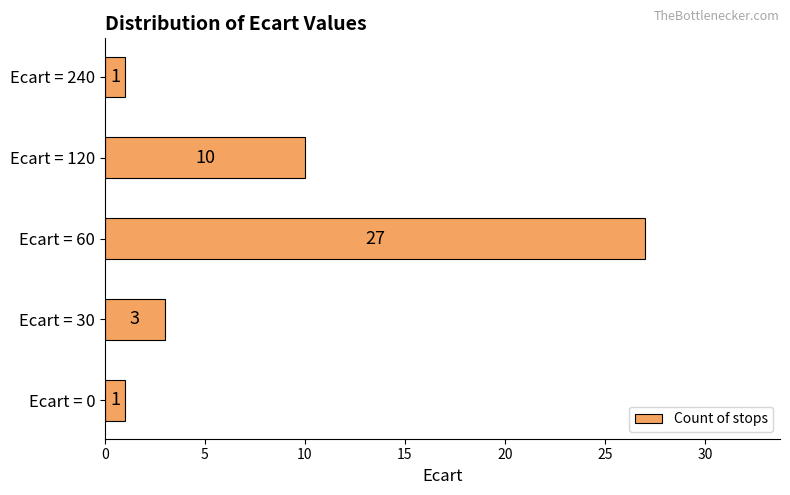

What is the maximum value shown in the chart?

27